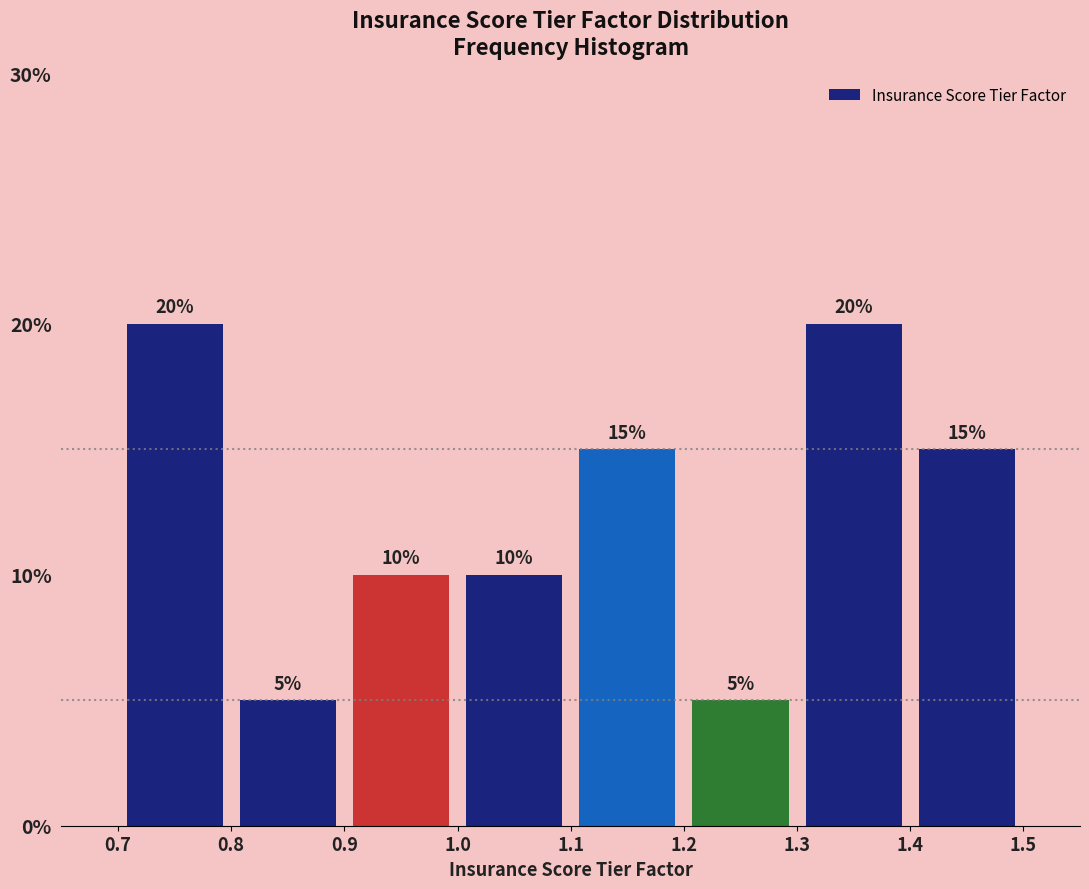

What is the height of the bar covering 1.0 to 1.1 on the x-axis?

10